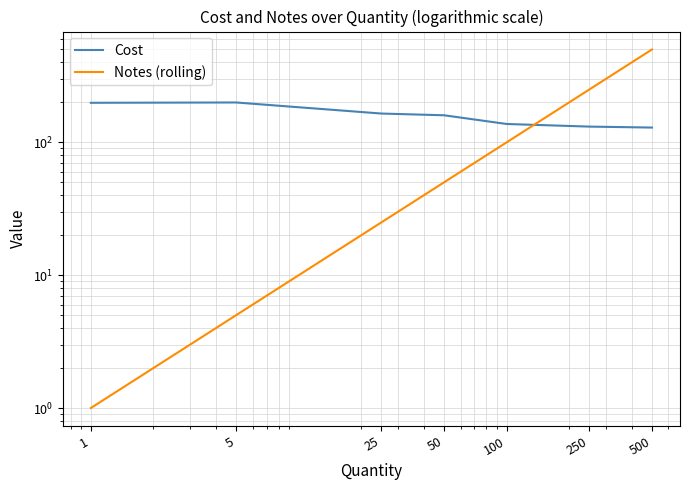

The value of Notes (rolling) at 500 is 670.7. True or false?

False